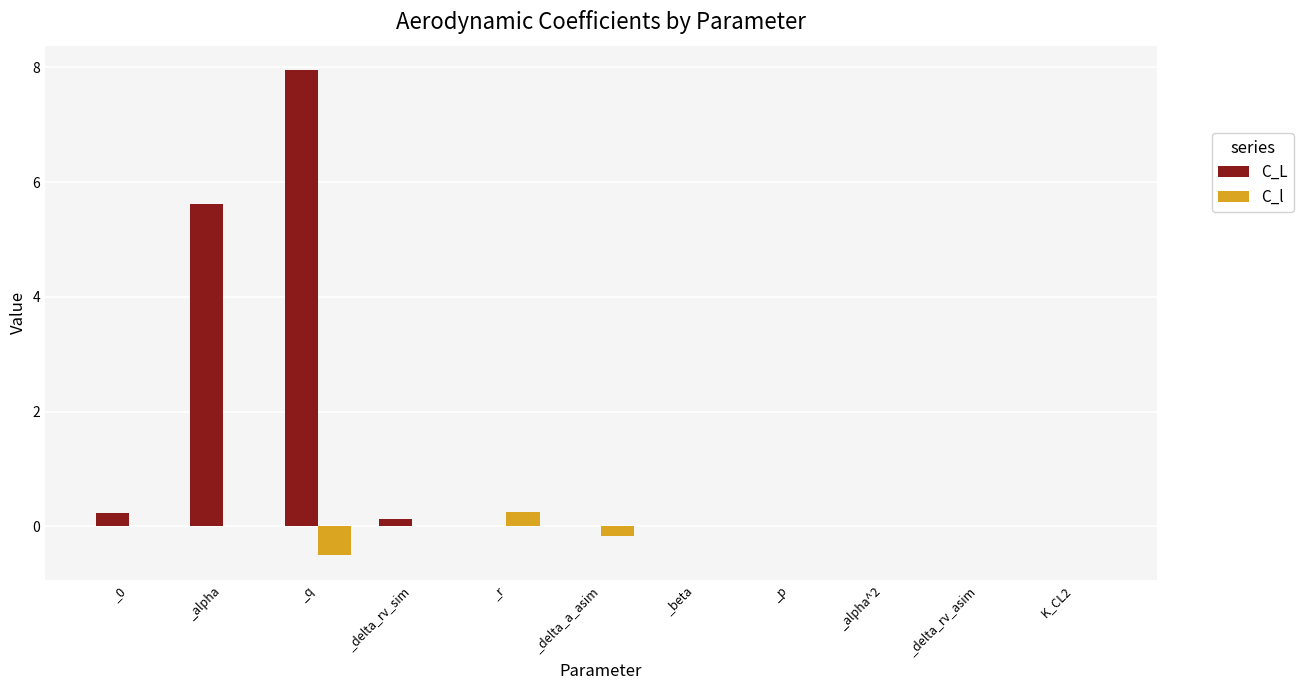

What is the sum of the C_L values at _alpha and _beta?

5.6